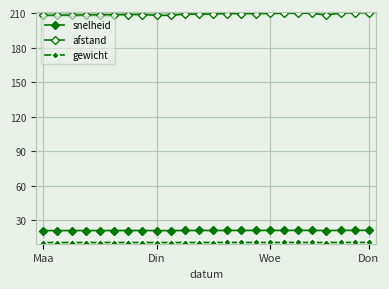

Which series has the widest spread of values?

afstand